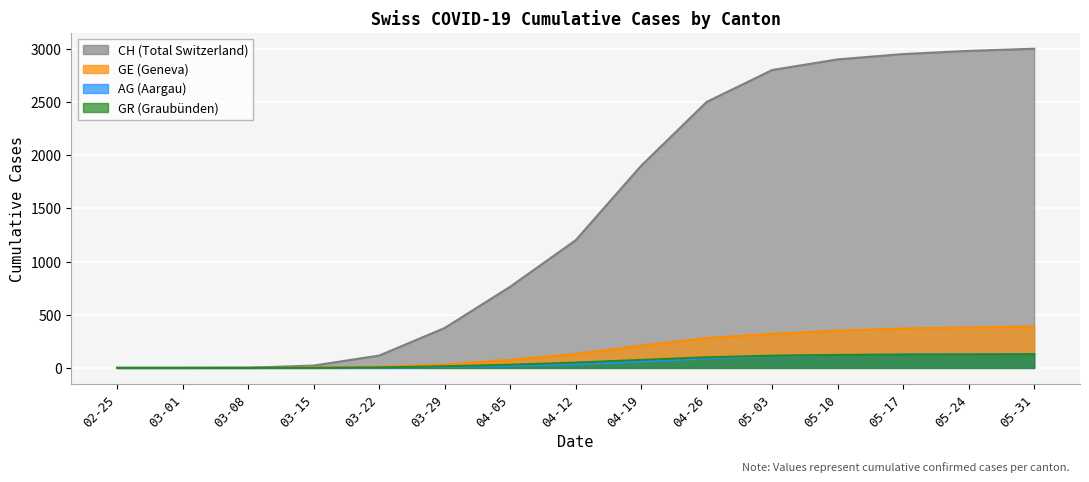

Where does the GE series first go above 130?

04-19